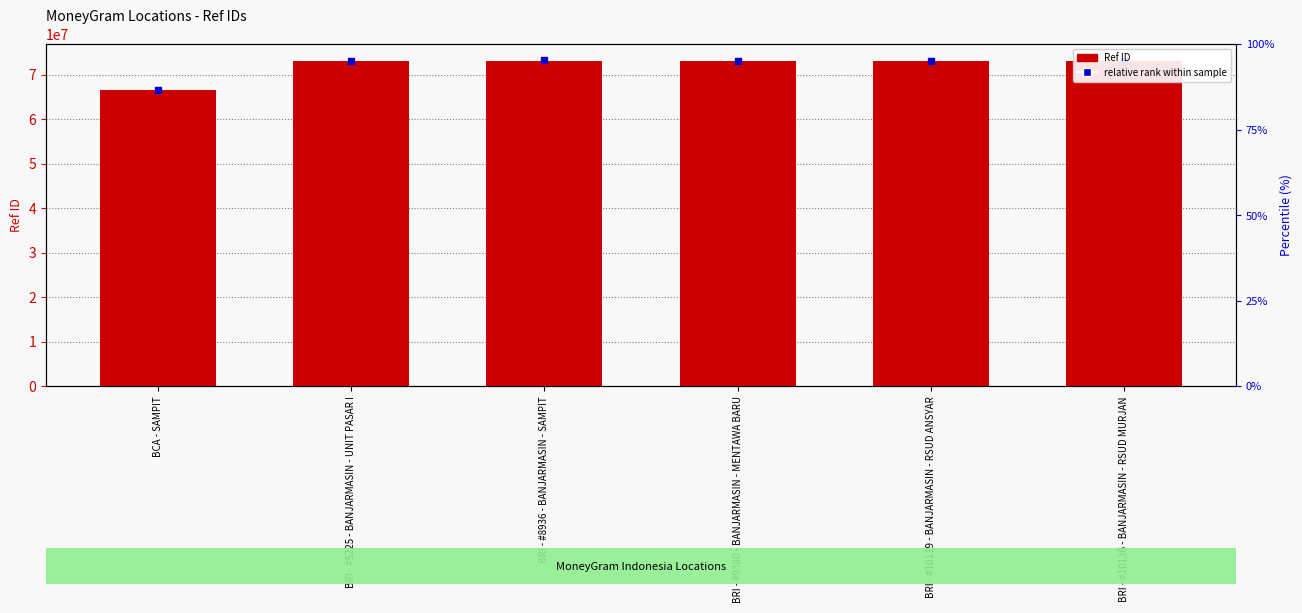

Which series contains the highest Y value?

relative rank within sample